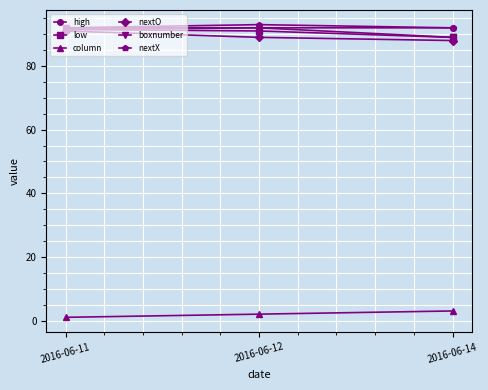

What is the difference between the highest and lowest values at 2016-06-14?

89.0